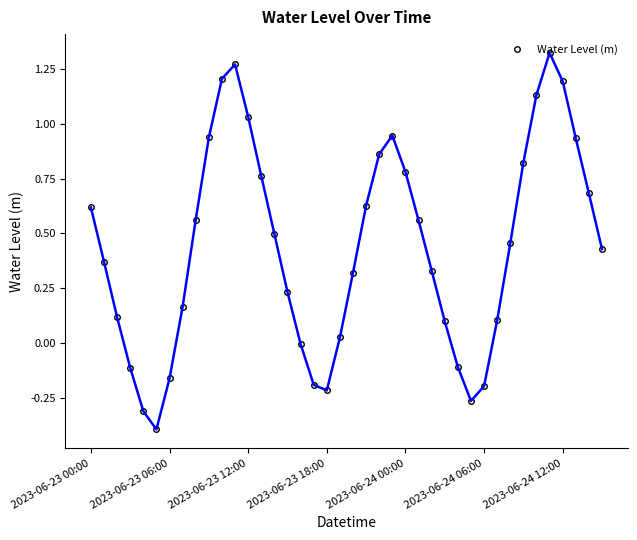

What is the difference between the second highest and second lowest values?

1.6